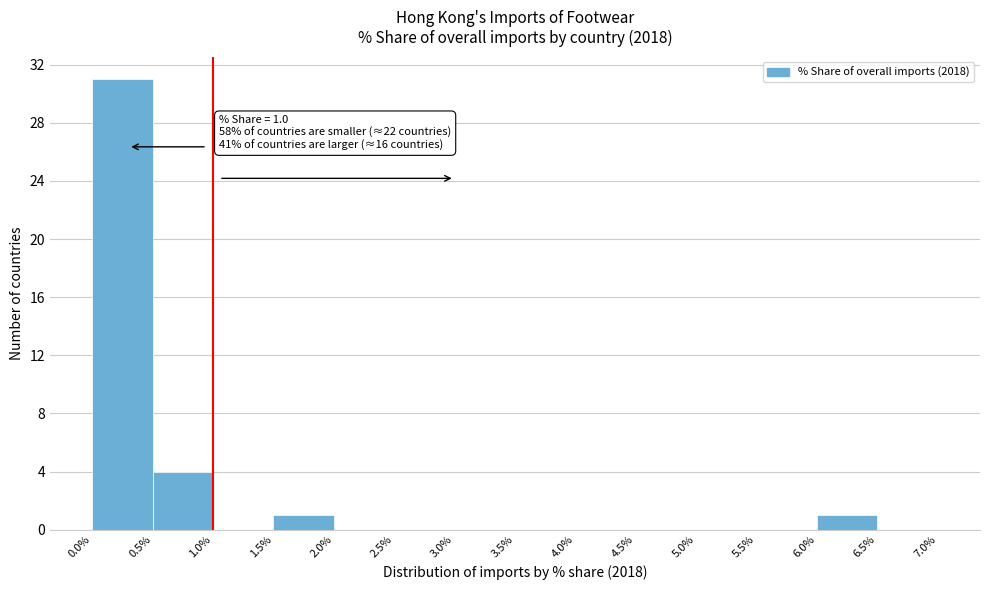

Which range on the x-axis has the tallest bar?

0.0% to 0.5%